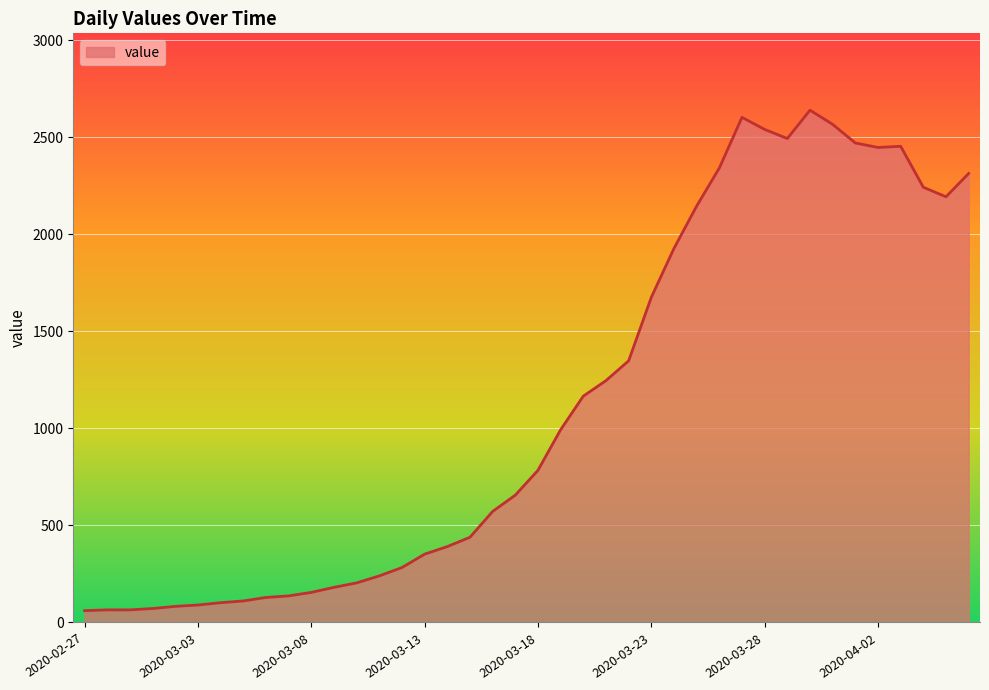

What is the maximum value shown in the chart?

2639